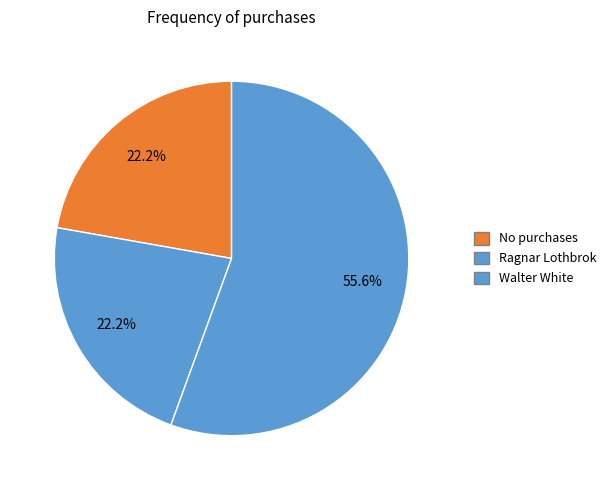

How many segments does this pie chart have?

3